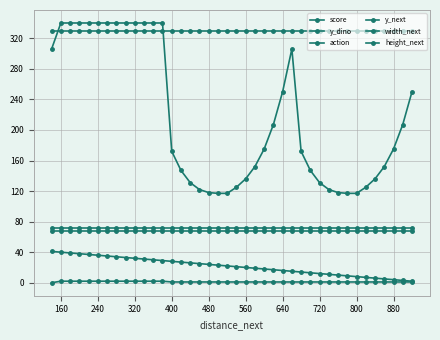

True or false: width_next and action cross at least once.

False